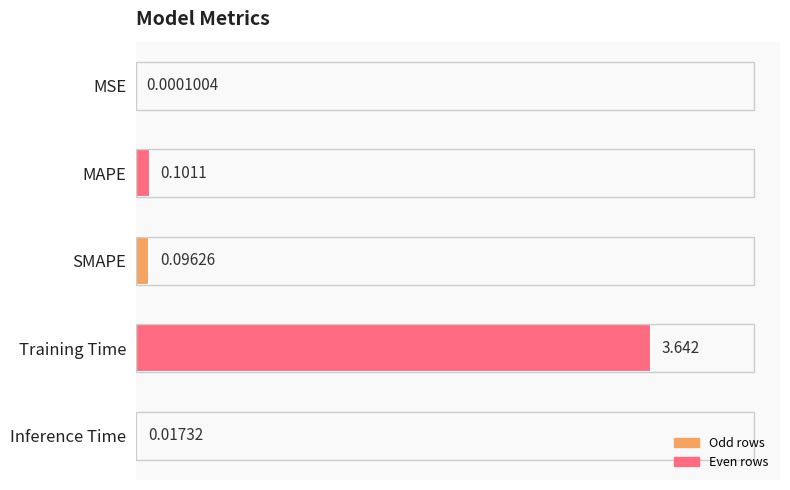

At which label is the value closest to 1?

MAPE